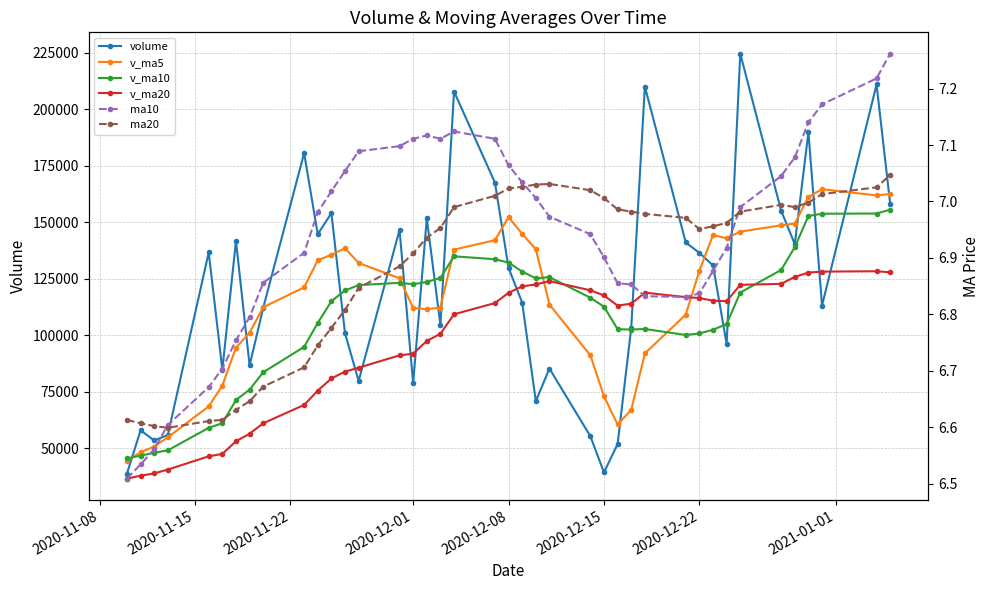

What is the average value of the v_ma10 series?

108094.5